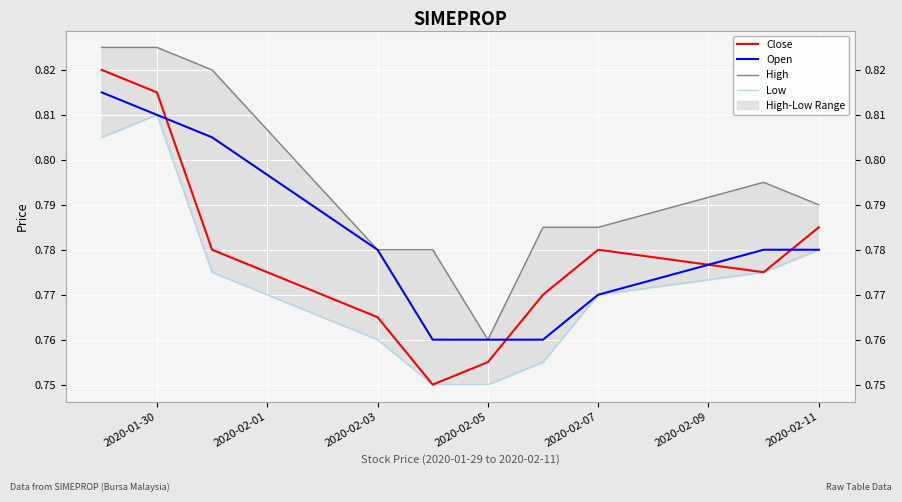

True or false: High and Open cross at least once.

False